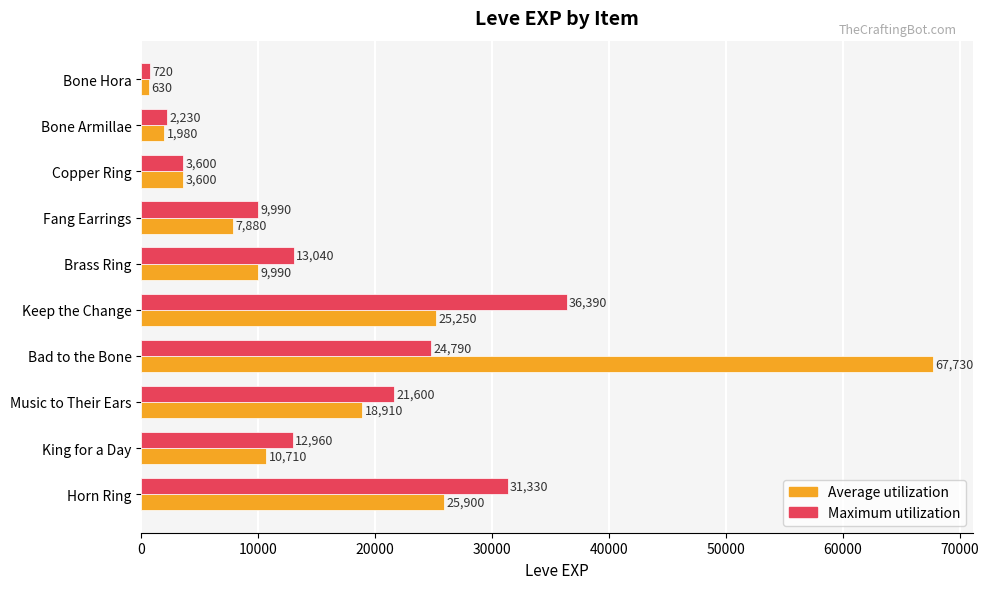

Rank the categories by Average utilization value from lowest to highest.

Bone Hora, Bone Armillae, Copper Ring, Fang Earrings, Brass Ring, King for a Day, Music to Their Ears, Keep the Change, Horn Ring, Bad to the Bone